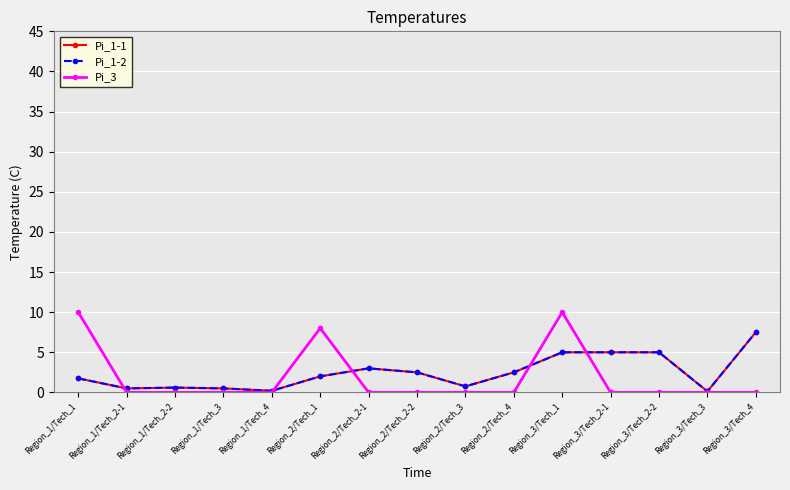

What is the total value across all series at Region_2/Tech_4?

5.0